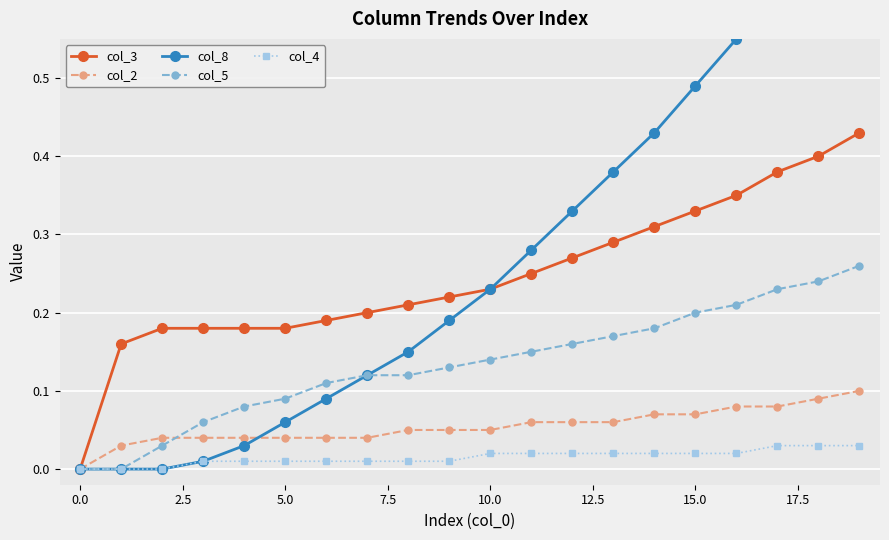

True or false: col_3 and col_4 cross at least once.

False